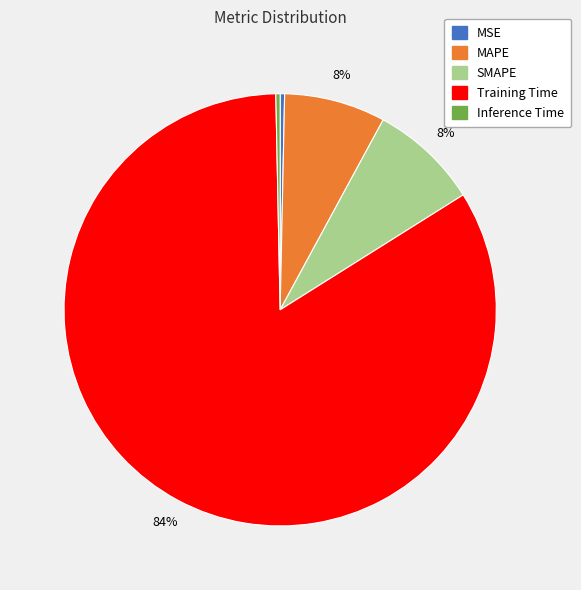

True or false: SMAPE accounts for 18% of the total.

False